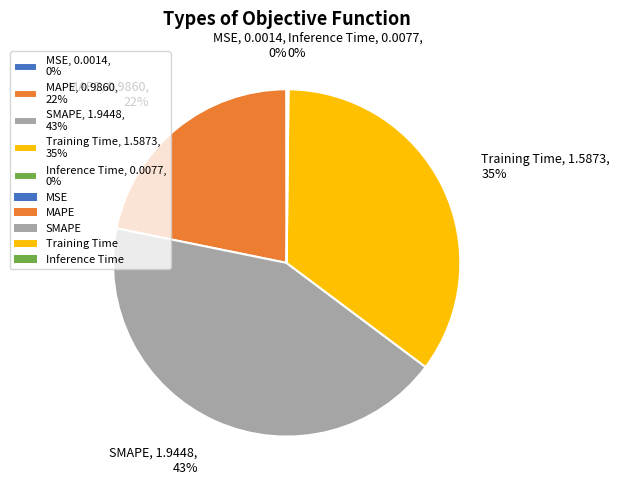

To the nearest percent, what is the difference between the largest and smallest slice percentages?

43%